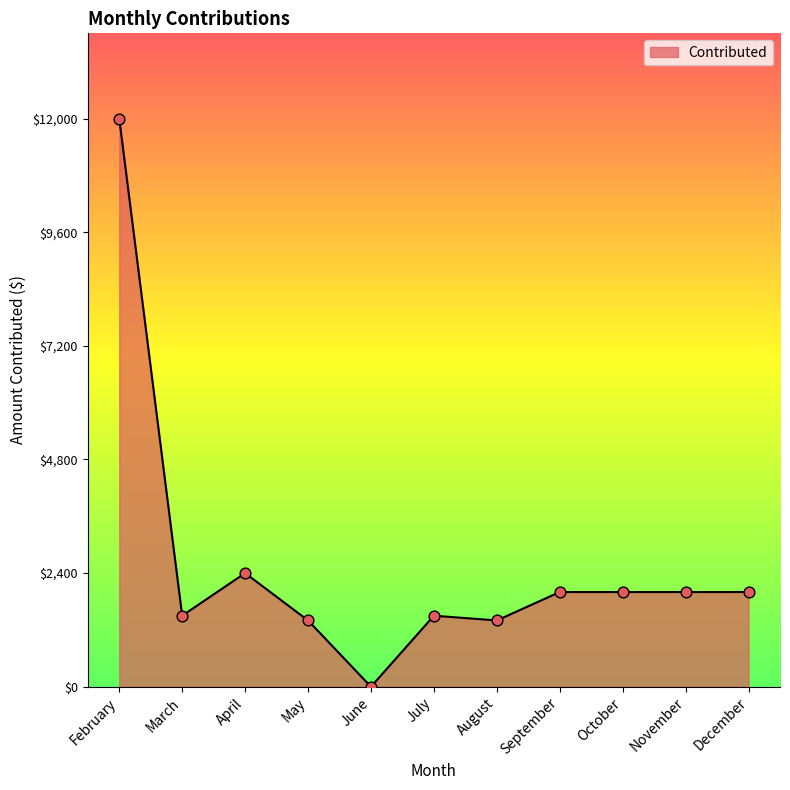

What is the change in value from March to April?

+900